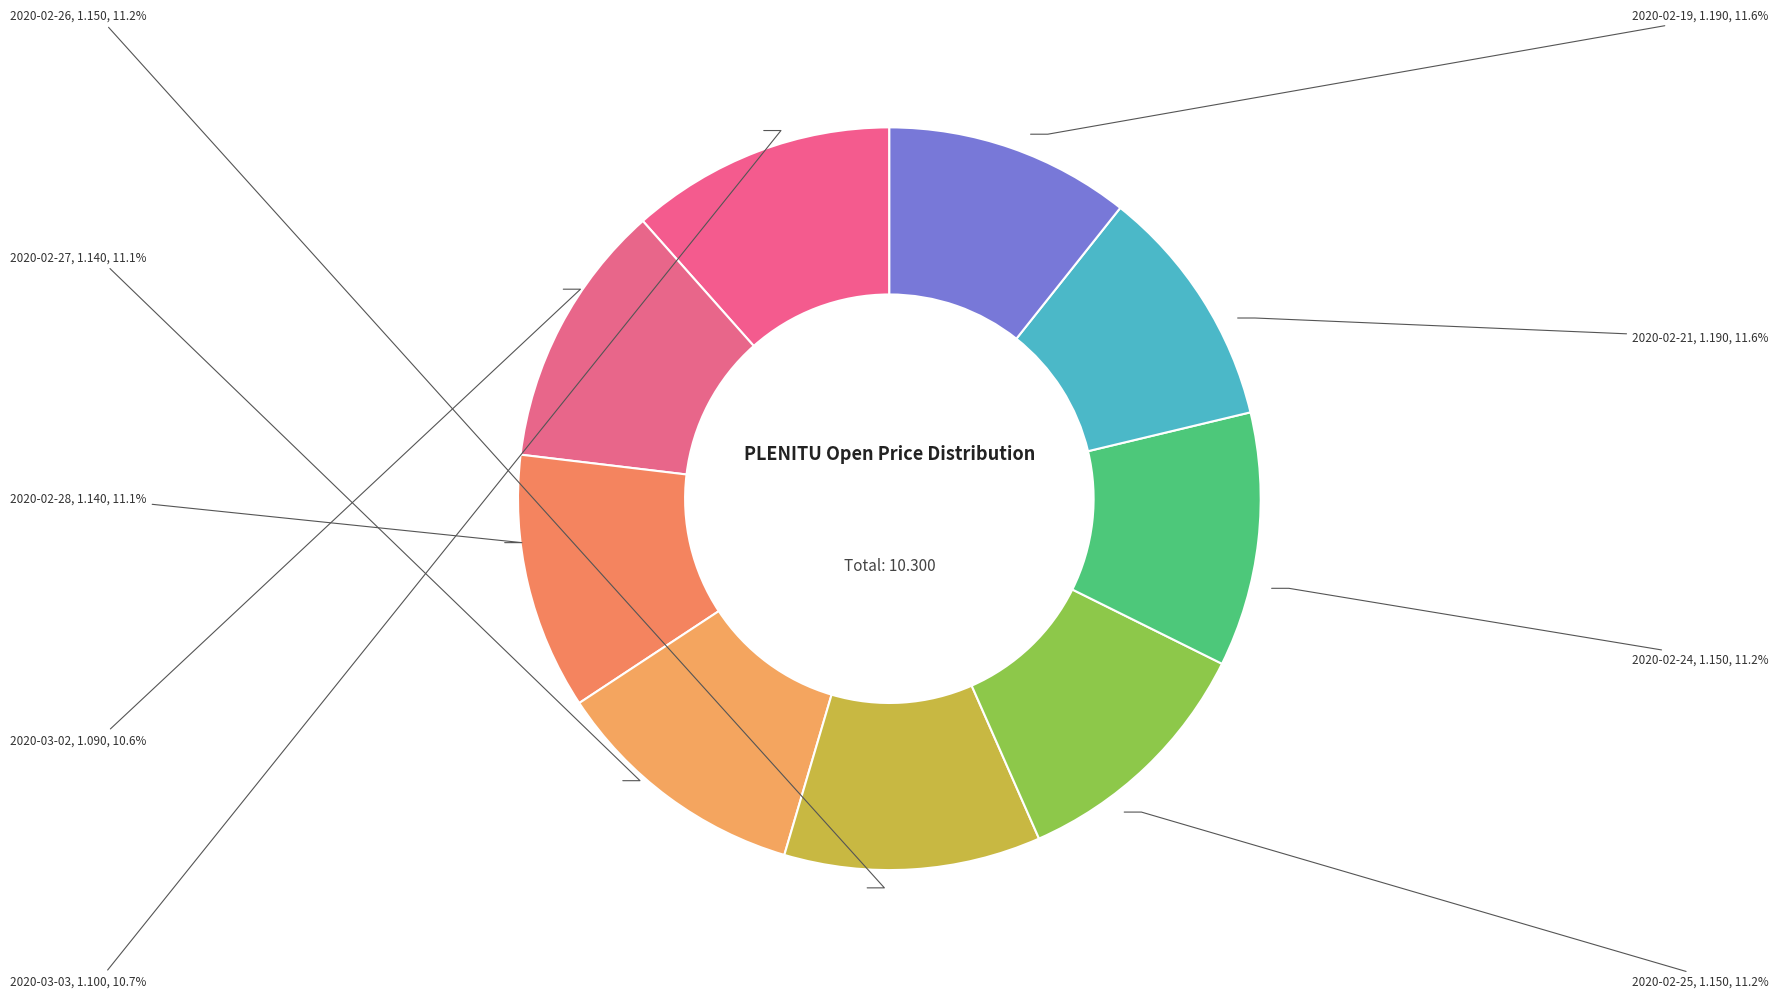

How many segments does this pie chart have?

9